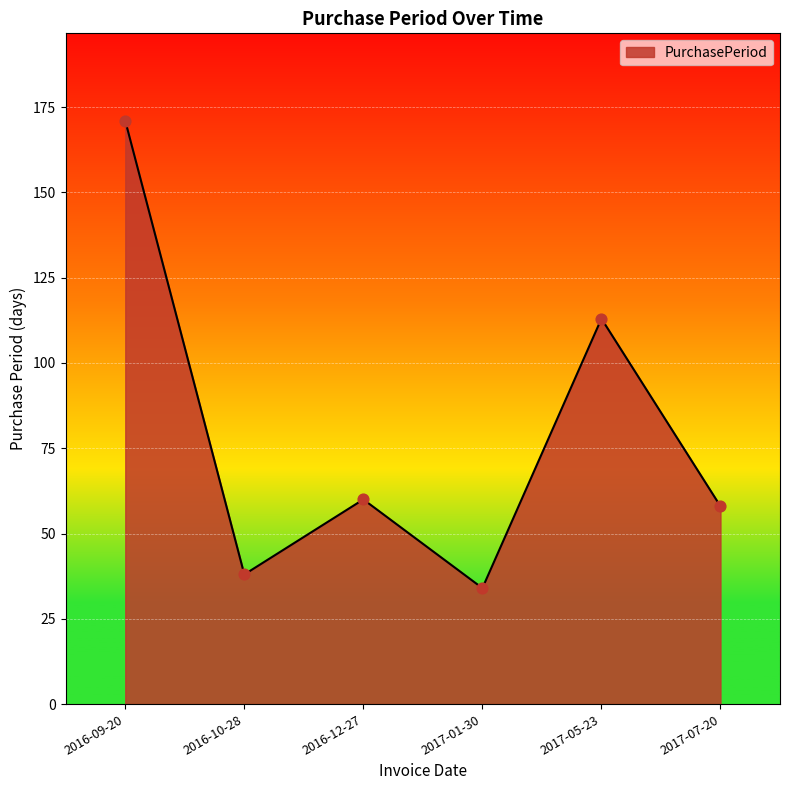

What is the ratio of the value at 2016-09-20 to the value at 2017-07-20?

2.9